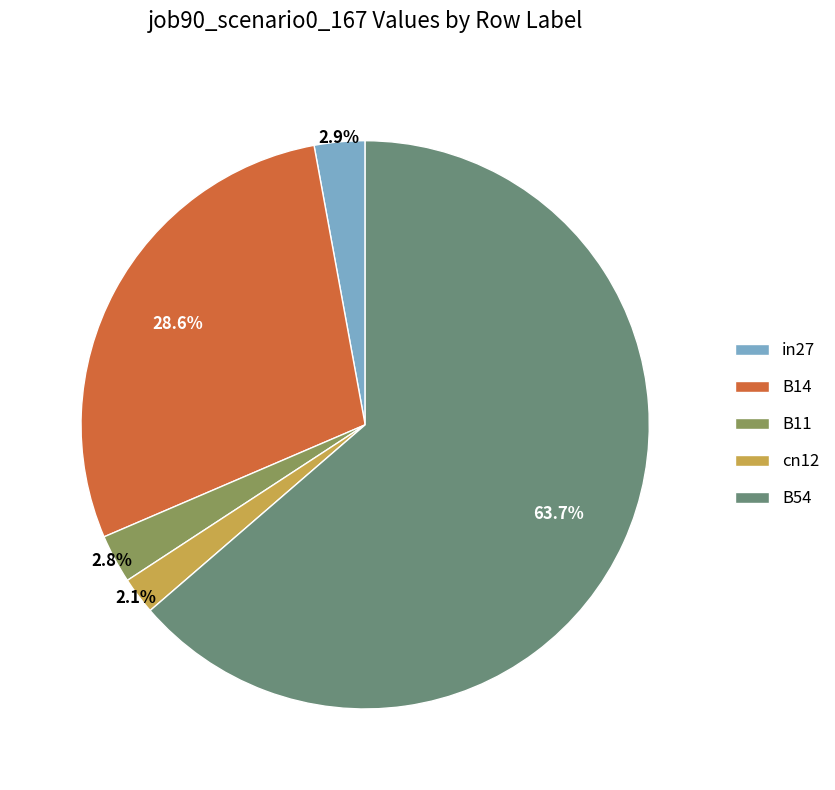

Which category has the smallest portion of the pie?

cn12